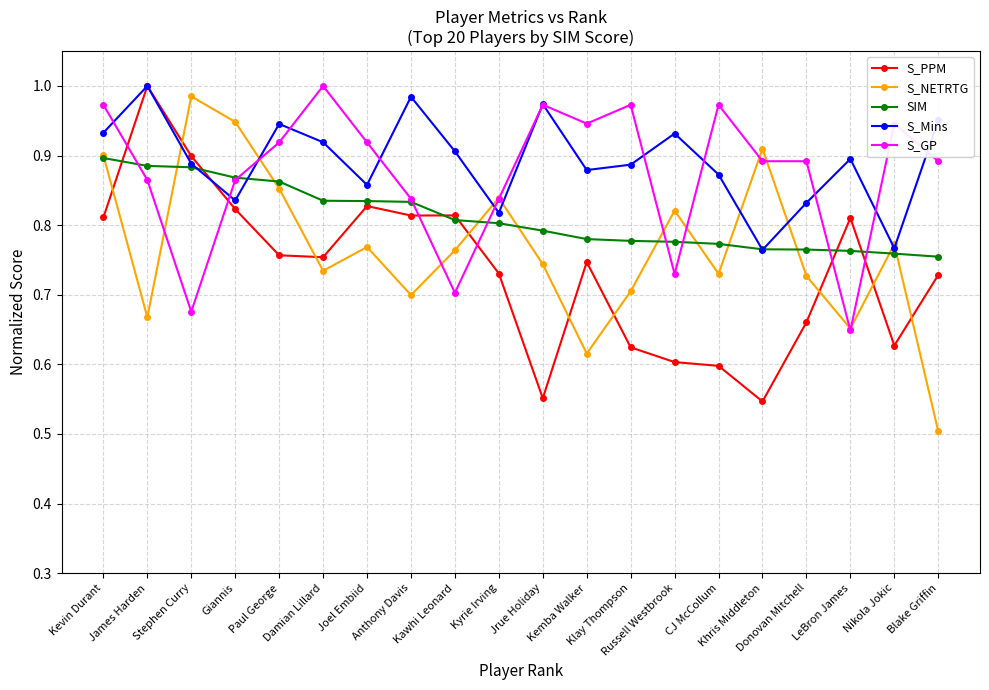

True or false: S_GP has more than 2 points higher than both neighbors.

True